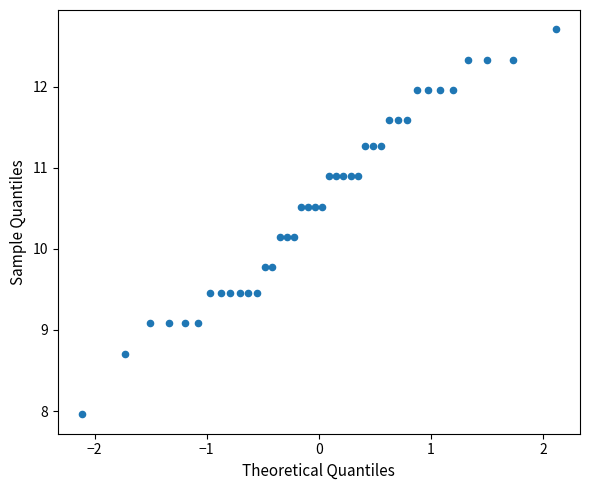

What is the range of Y values (max minus min)?

4.7